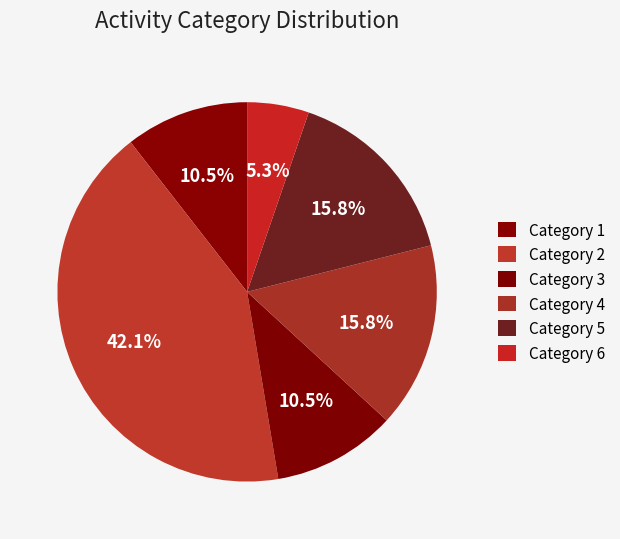

Which slice is the smallest?

Category 6